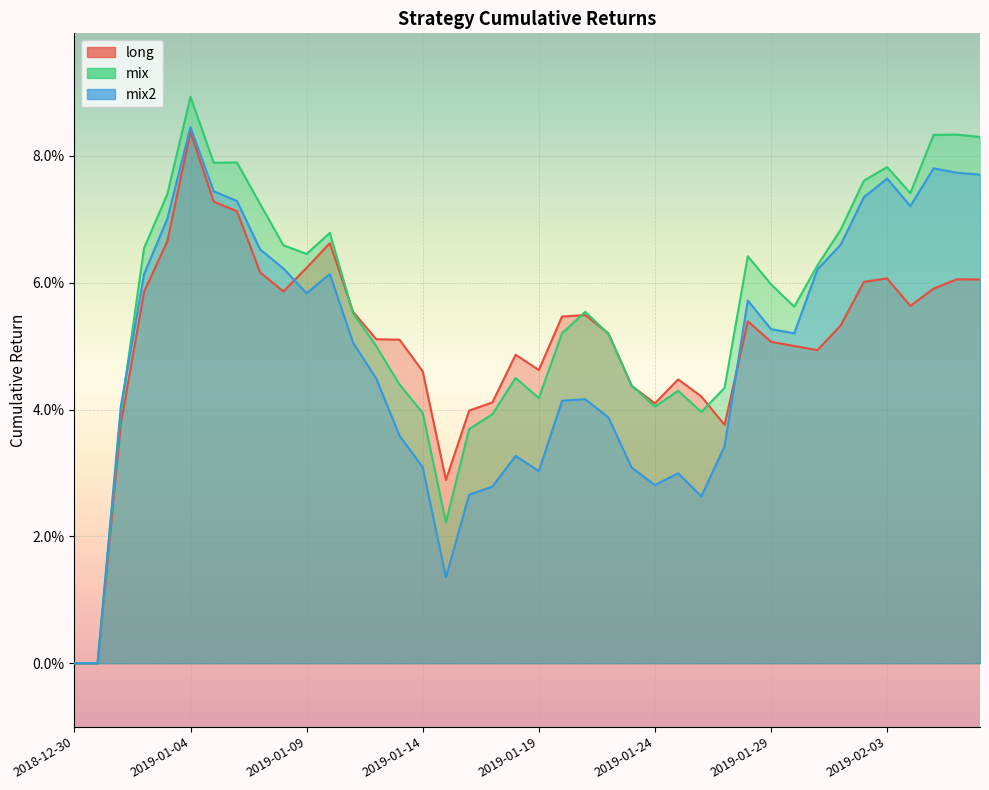

Which series has the largest range (max minus min)?

mix